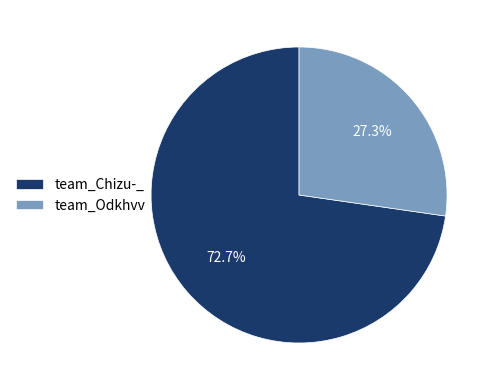

Which slice represents more than half of the pie?

team_Chizu-_